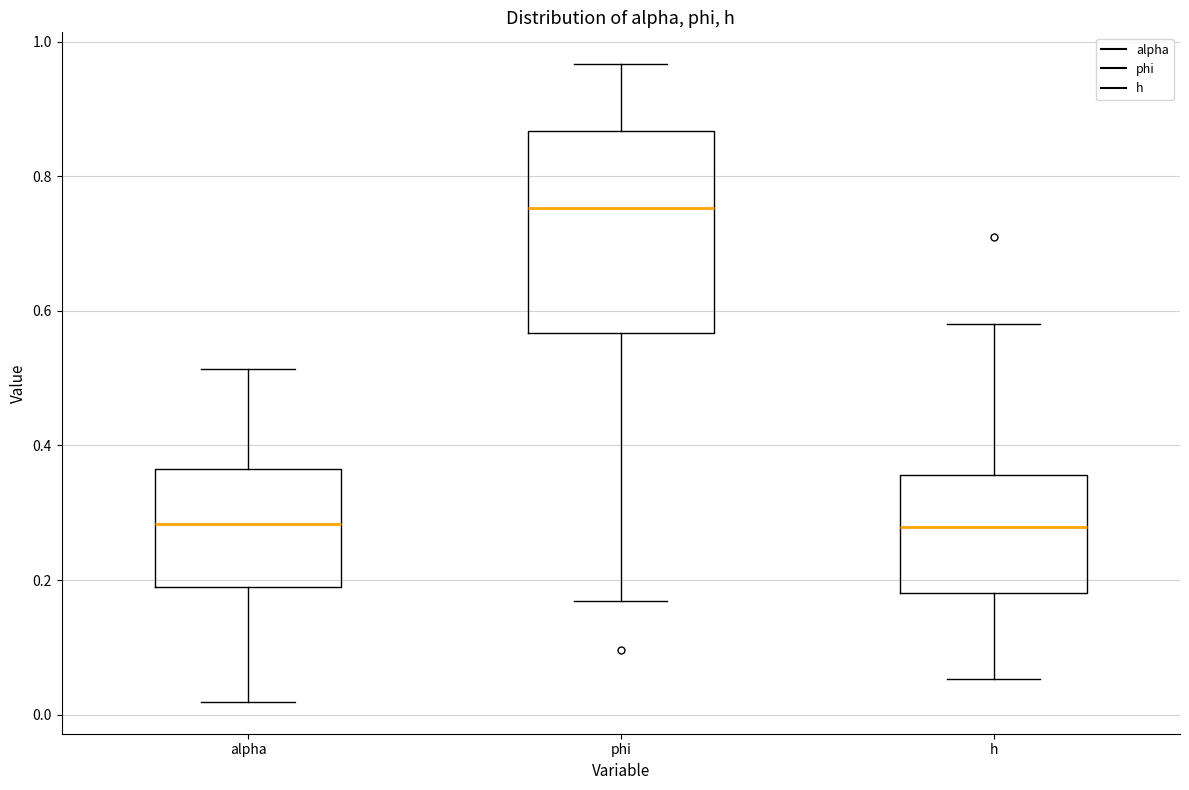

Which box has the highest median line?

phi